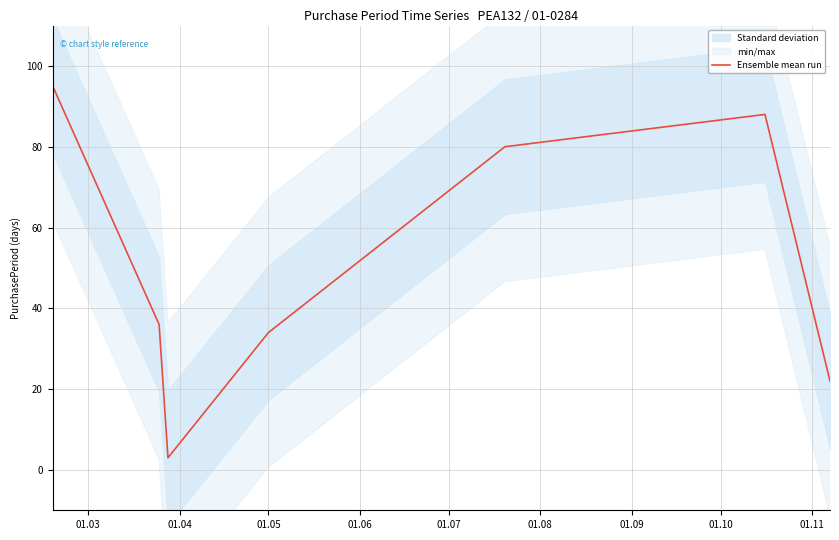

What is the lowest value of the Ensemble mean run series?

3